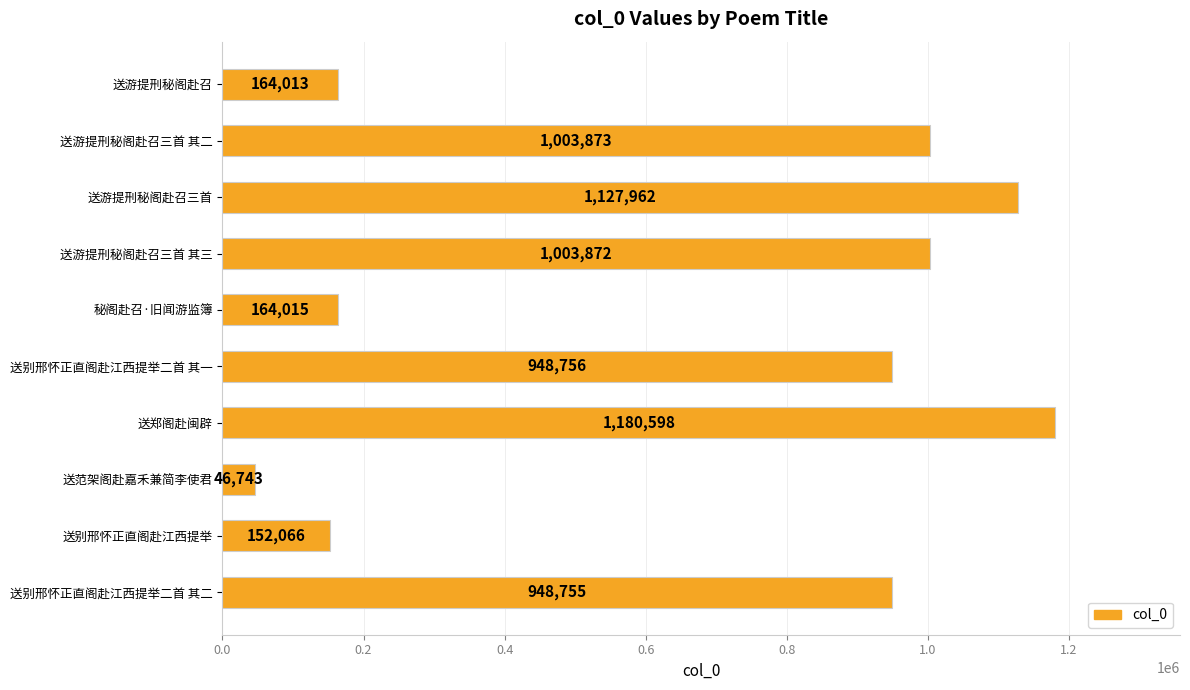

List the labels in order of value, smallest first.

送范架阁赴嘉禾兼简李使君, 送别邢怀正直阁赴江西提举, 送游提刑秘阁赴召, 秘阁赴召·旧闻游监簿, 送别邢怀正直阁赴江西提举二首 其二, 送别邢怀正直阁赴江西提举二首 其一, 送游提刑秘阁赴召三首 其三, 送游提刑秘阁赴召三首 其二, 送游提刑秘阁赴召三首, 送郑阁赴闽辟